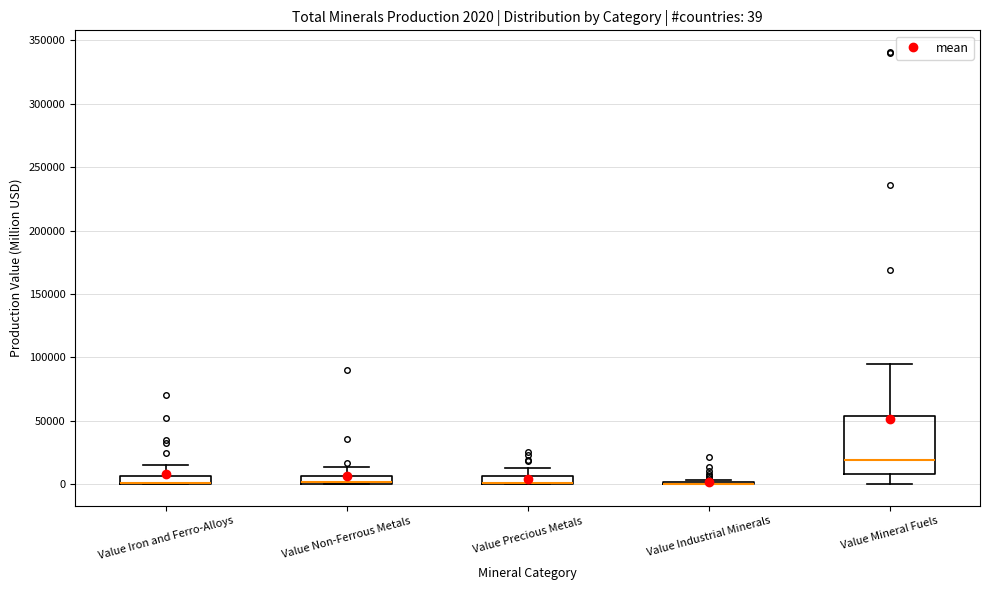

Which box is the tallest, from its lower edge to its upper edge?

Value Mineral Fuels